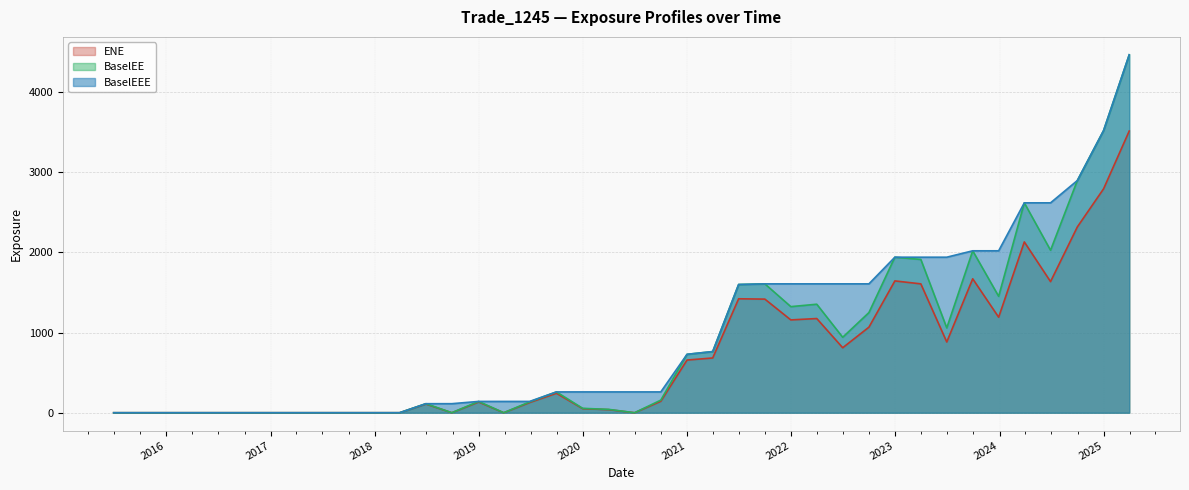

List the series in order of their peak value, highest first.

BaselEE, BaselEEE, ENE